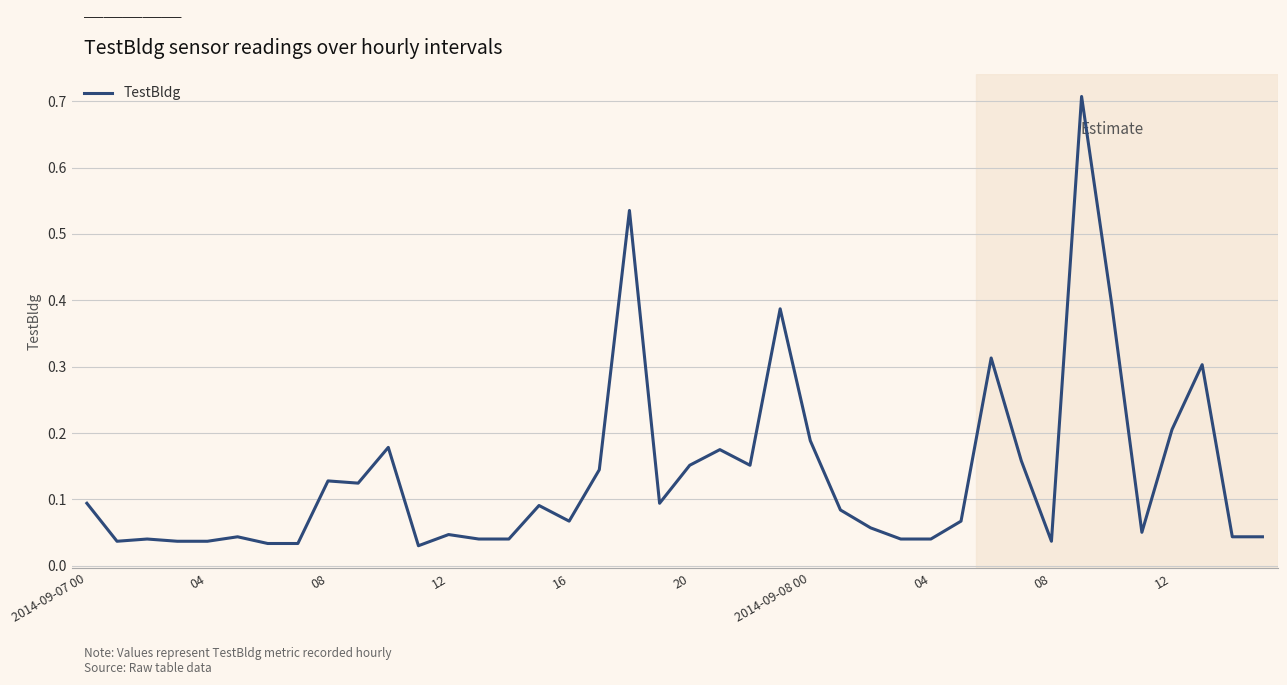

What is the difference between the maximum and minimum values?

0.7